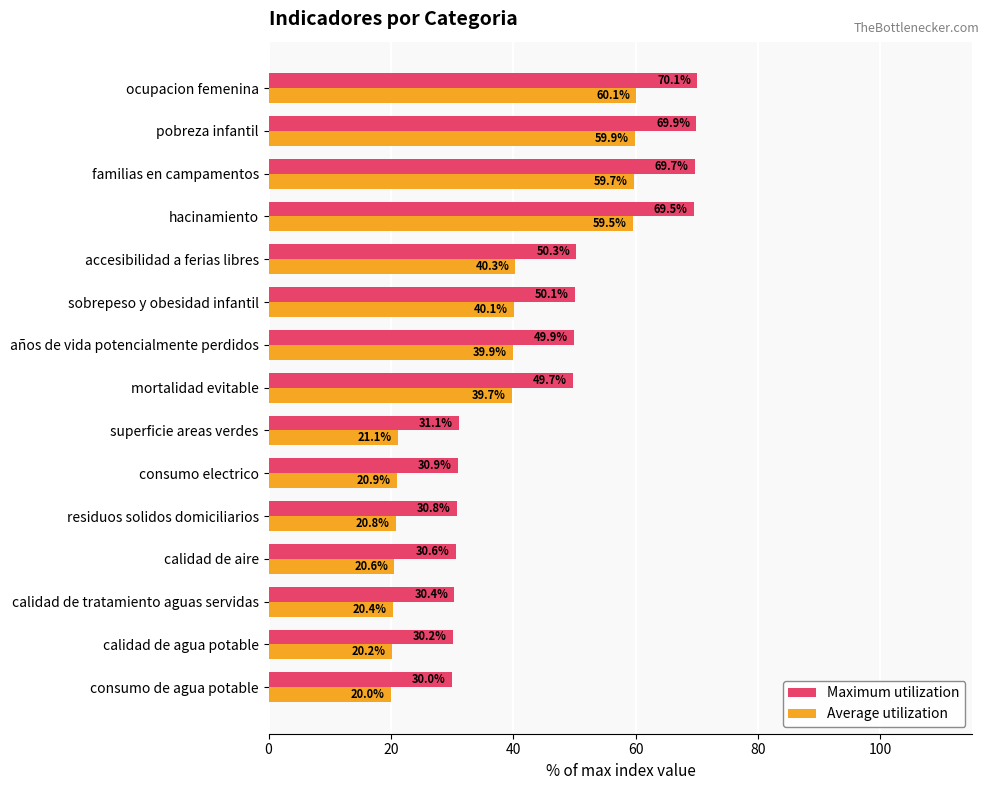

What is the difference between the highest and lowest values at superficie areas verdes?

10.0